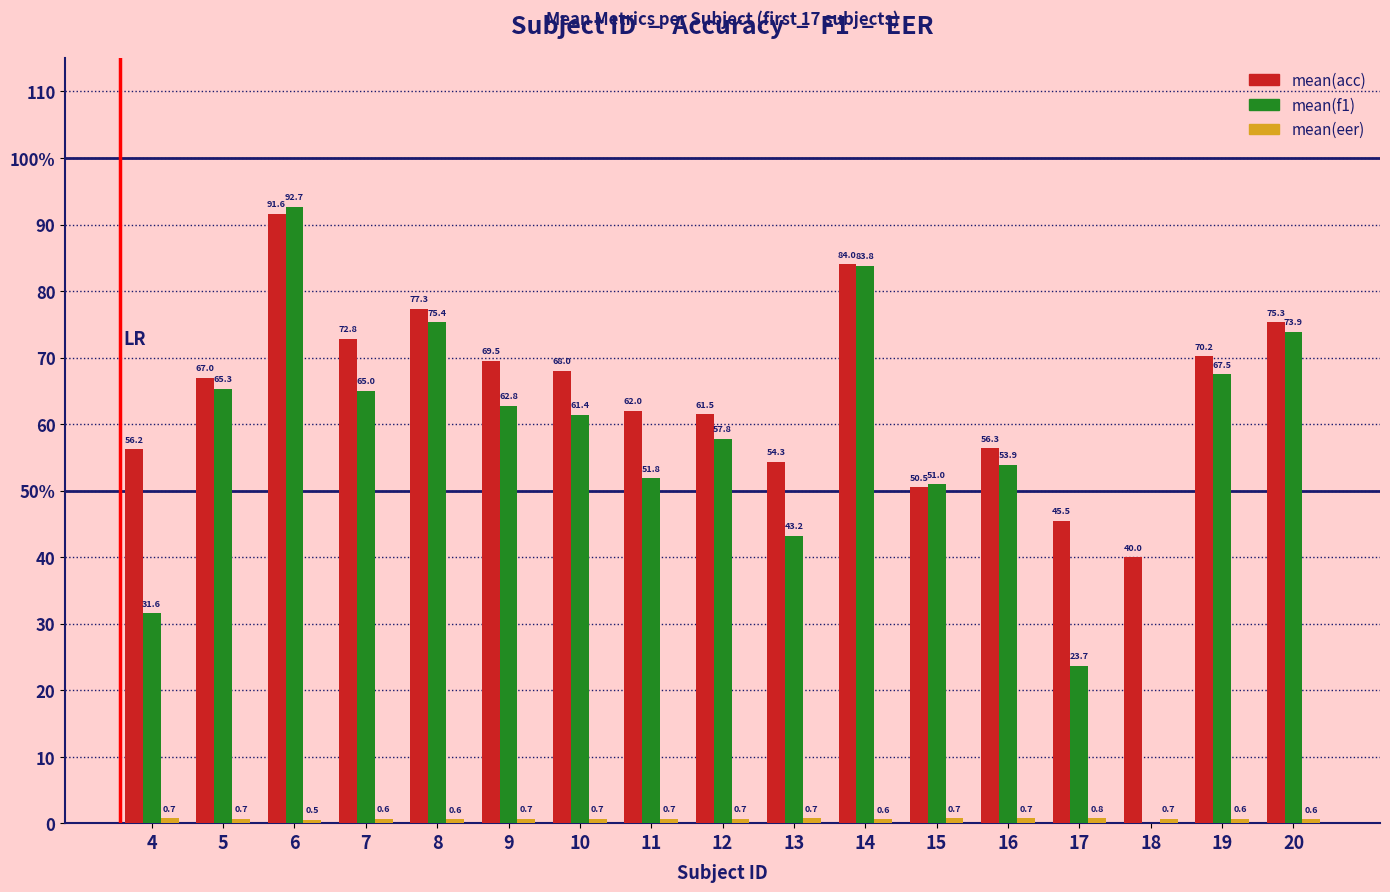

What is the spread (max minus min) of values at 10?

67.3